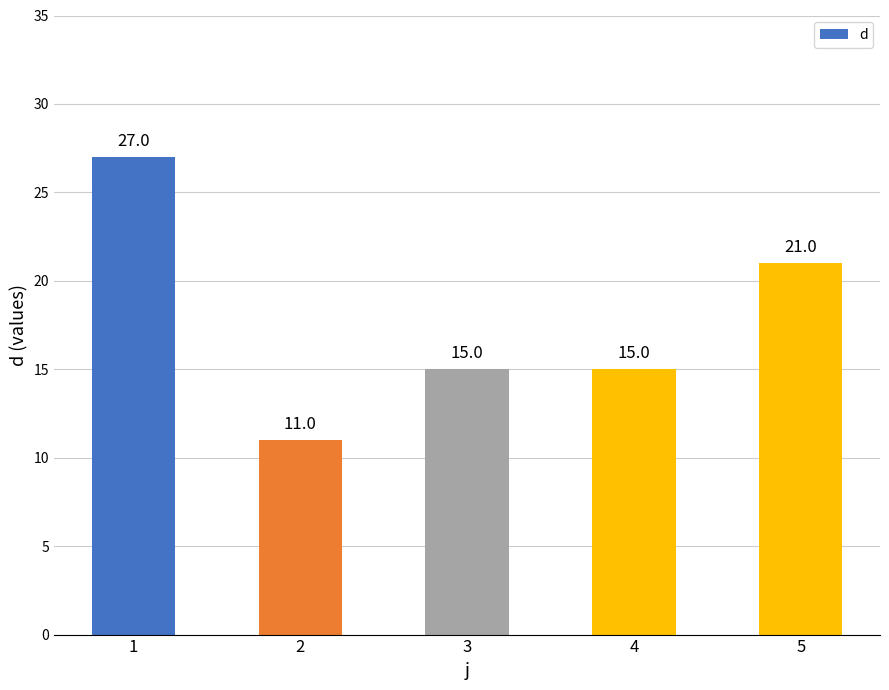

What is the value of the 3rd bar from the left?

15